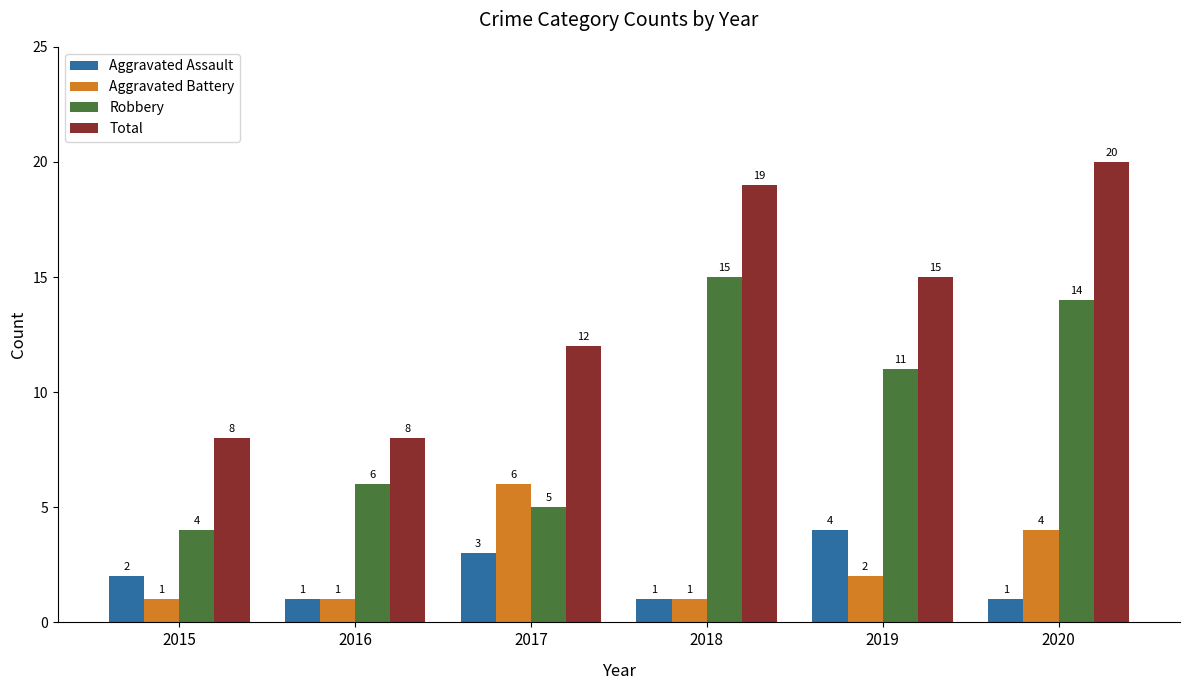

Which series has the largest total across all categories?

Total